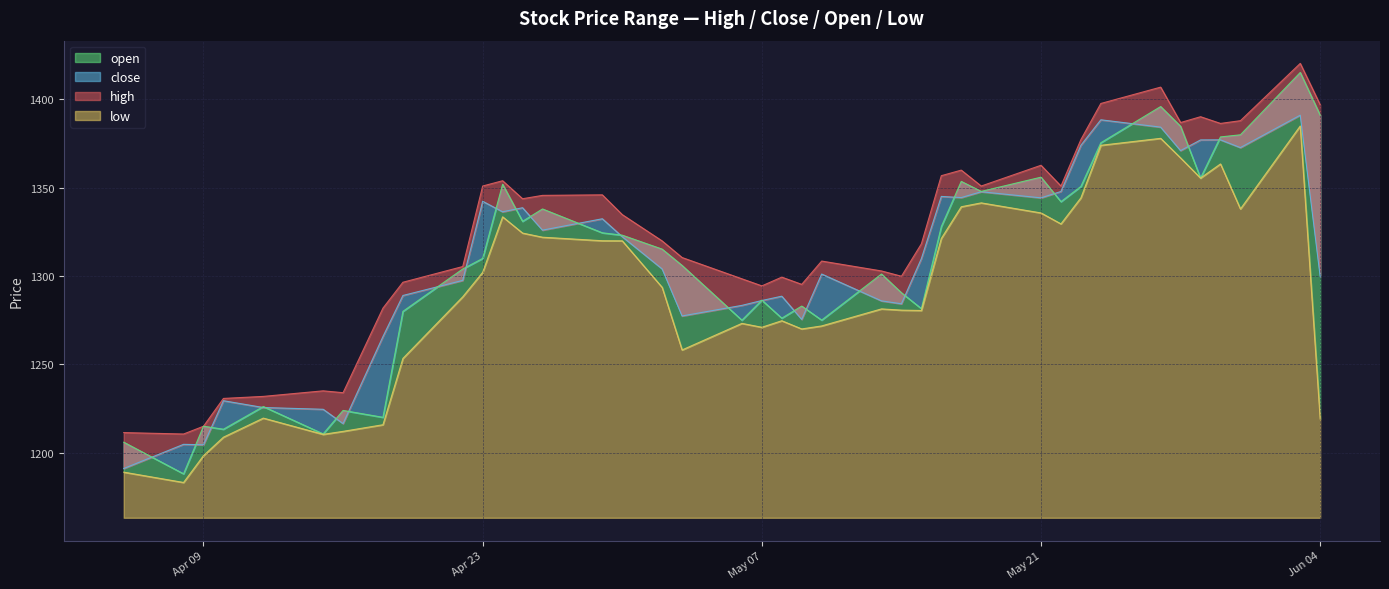

What is the approximate value of close at 2024-06-03?

1391.1